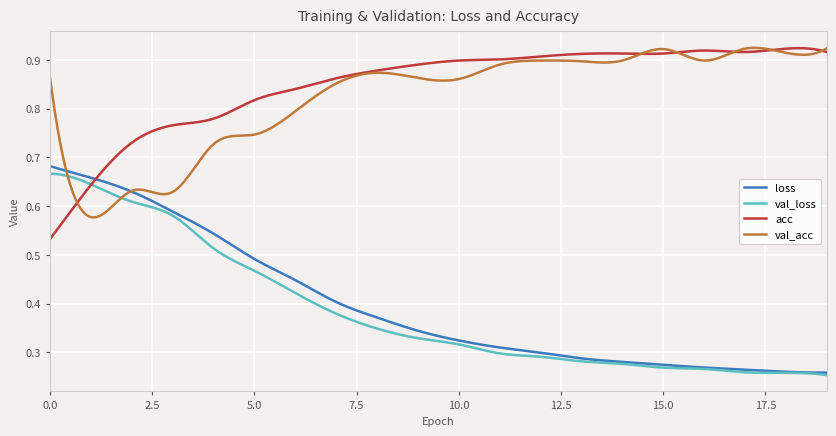

What are all the series names shown in the legend?

loss, val_loss, acc, val_acc